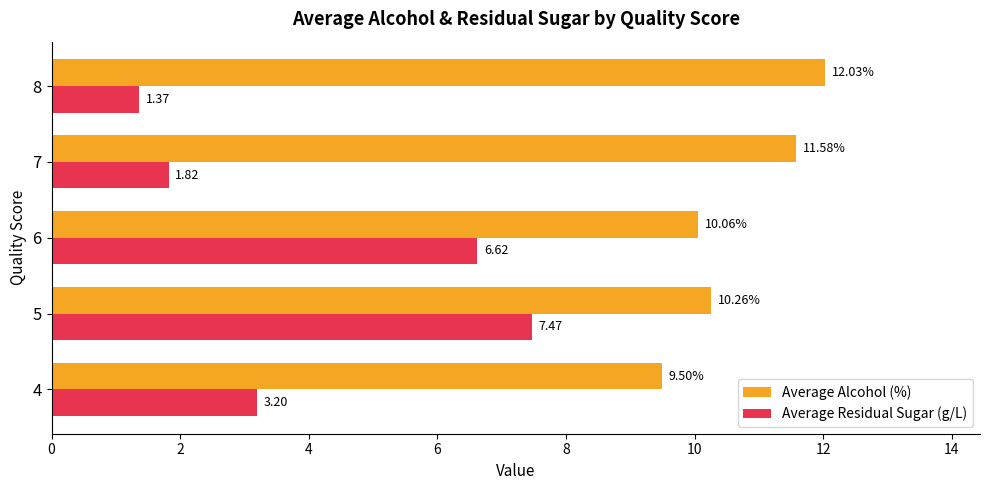

Is the value of Average Alcohol (%) at 8 greater than the value of Average Residual Sugar (g/L) at 8?

Yes